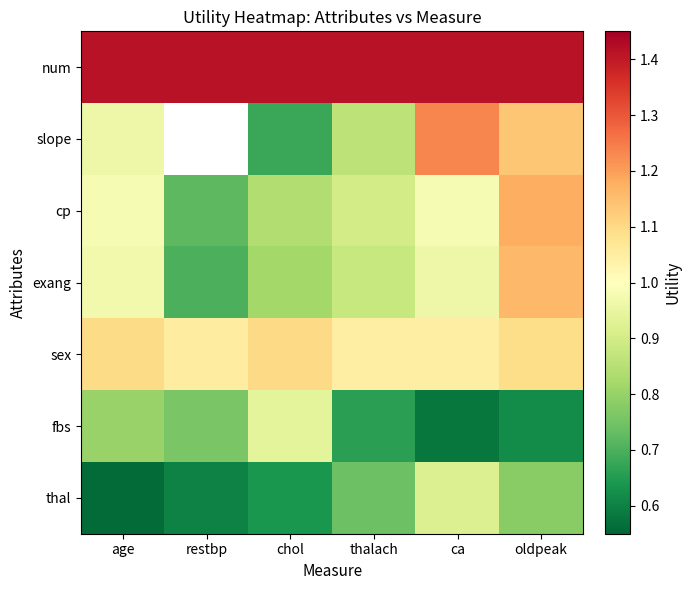

Which has a higher value, oldpeak or thalach?

oldpeak